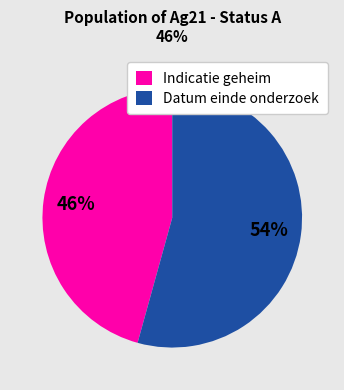

To the nearest percent, what portion does Indicatie geheim represent?

46%